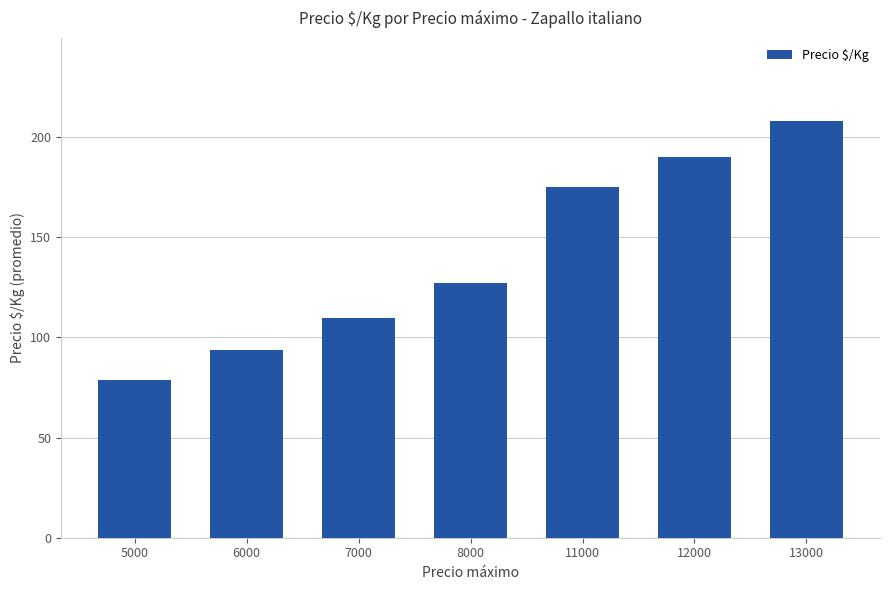

The chart shows a value of 294.6 at 12000. True or false?

False